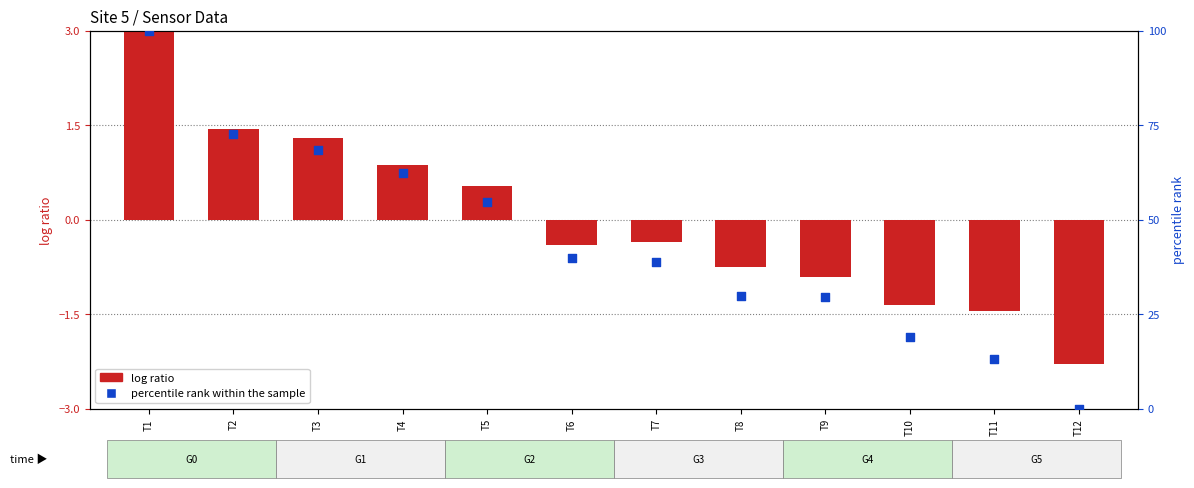

Which series has the largest Y range (max minus min)?

percentile rank within the sample